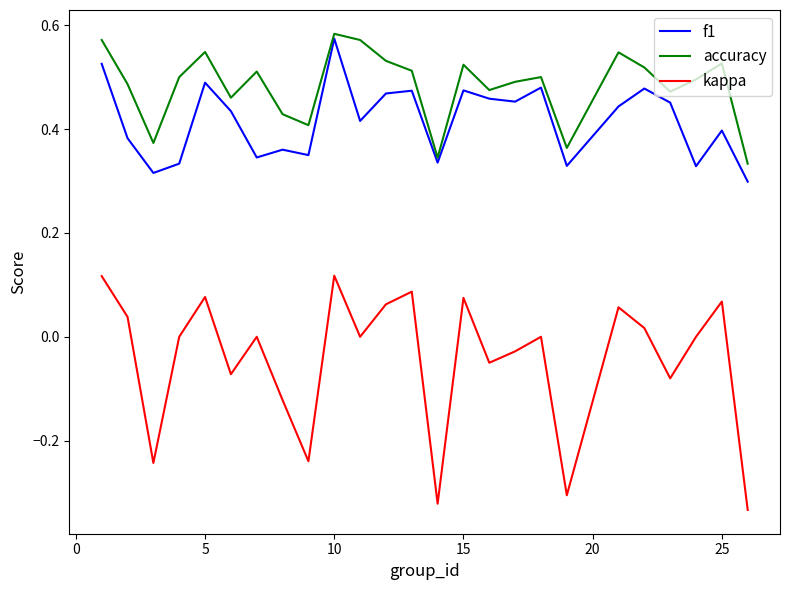

Which series has the largest range (max minus min)?

kappa